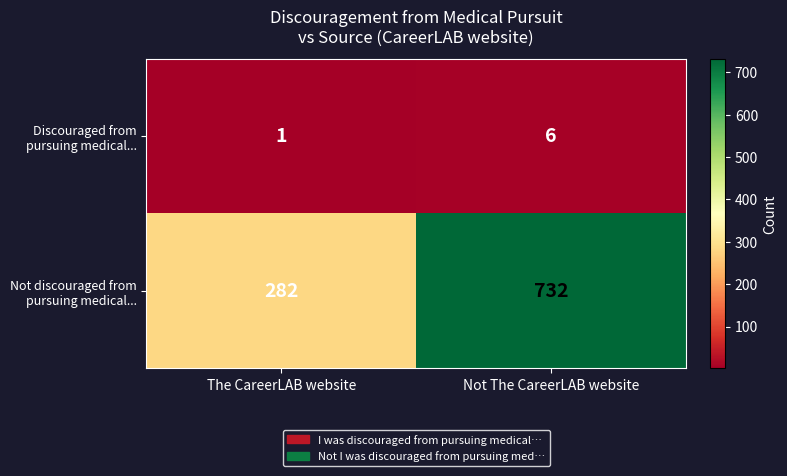

Which category has the highest value across all series?

Not The CareerLAB website